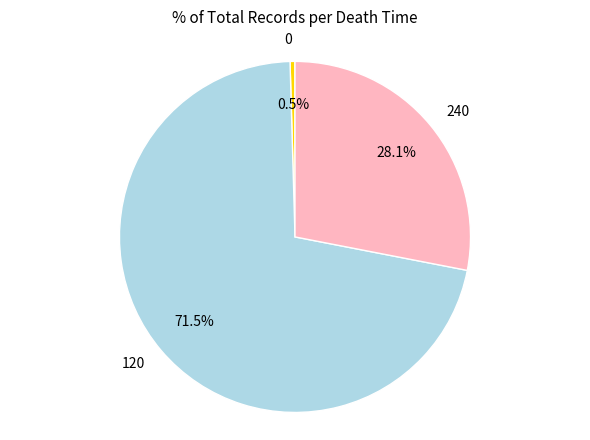

How many segments does this pie chart have?

3